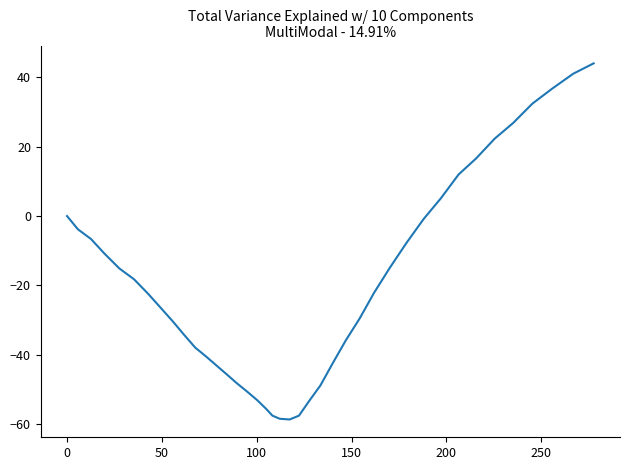

What is the greatest value displayed?

44.0